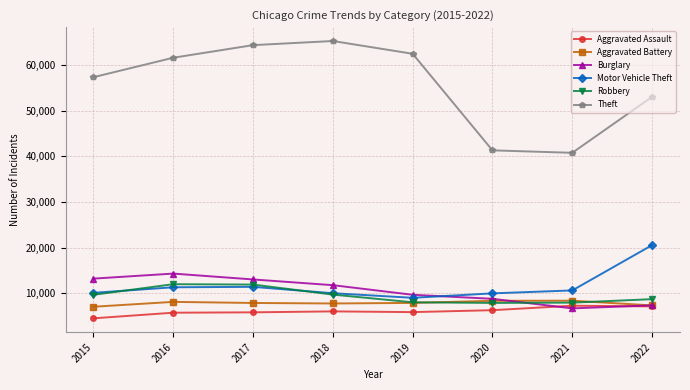

What is the difference between the second highest and second lowest values in the Burglary series?

5860